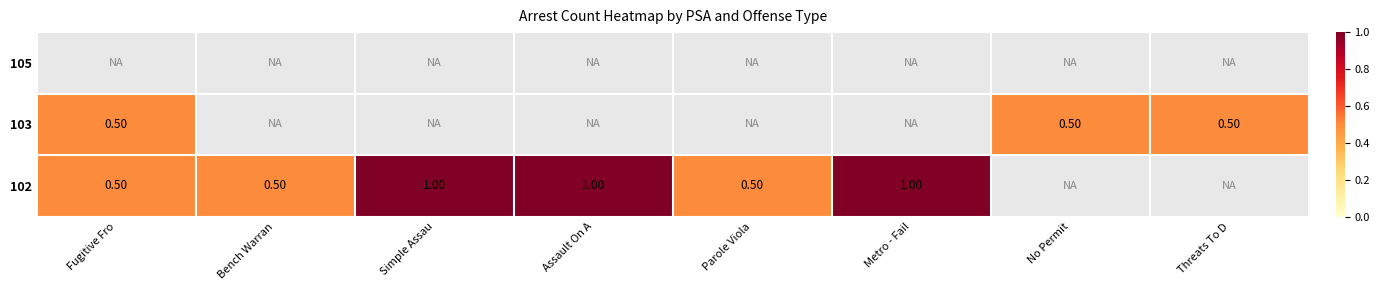

How many distinct data groups are displayed?

3